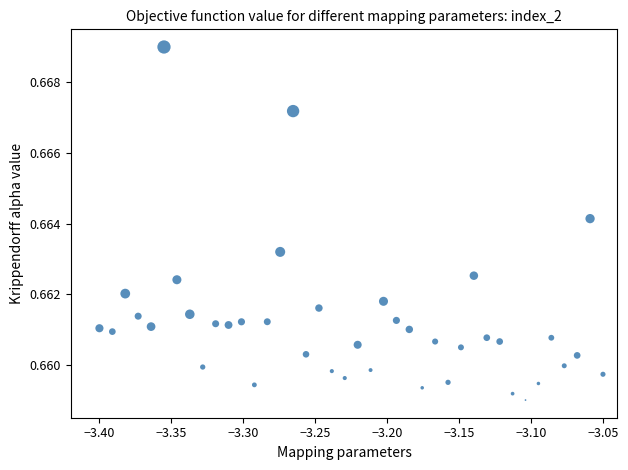

What is the range of X values (max minus min)?

0.4